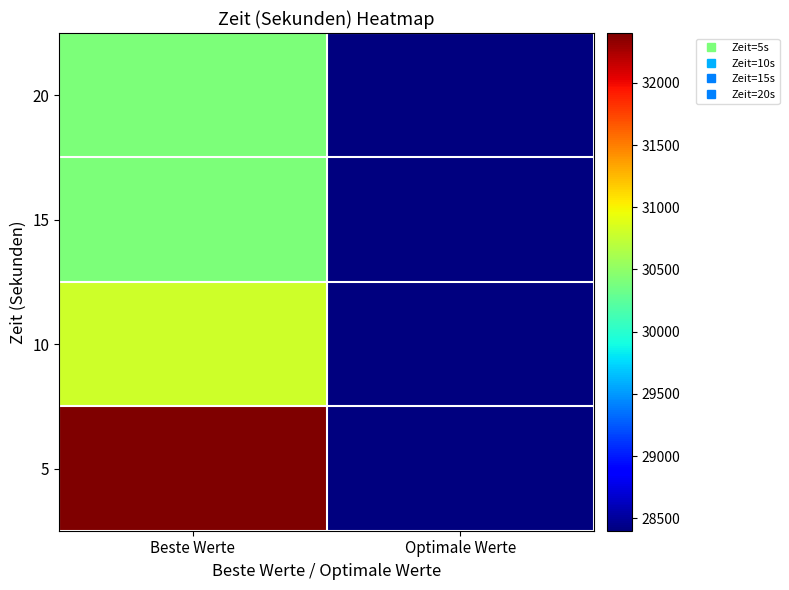

Reading left to right, what are all the values shown in this chart?

5: Beste Werte=32400	Optimale Werte=28400
10: Beste Werte=30800	Optimale Werte=28400
15: Beste Werte=30400	Optimale Werte=28400
20: Beste Werte=30400	Optimale Werte=28400